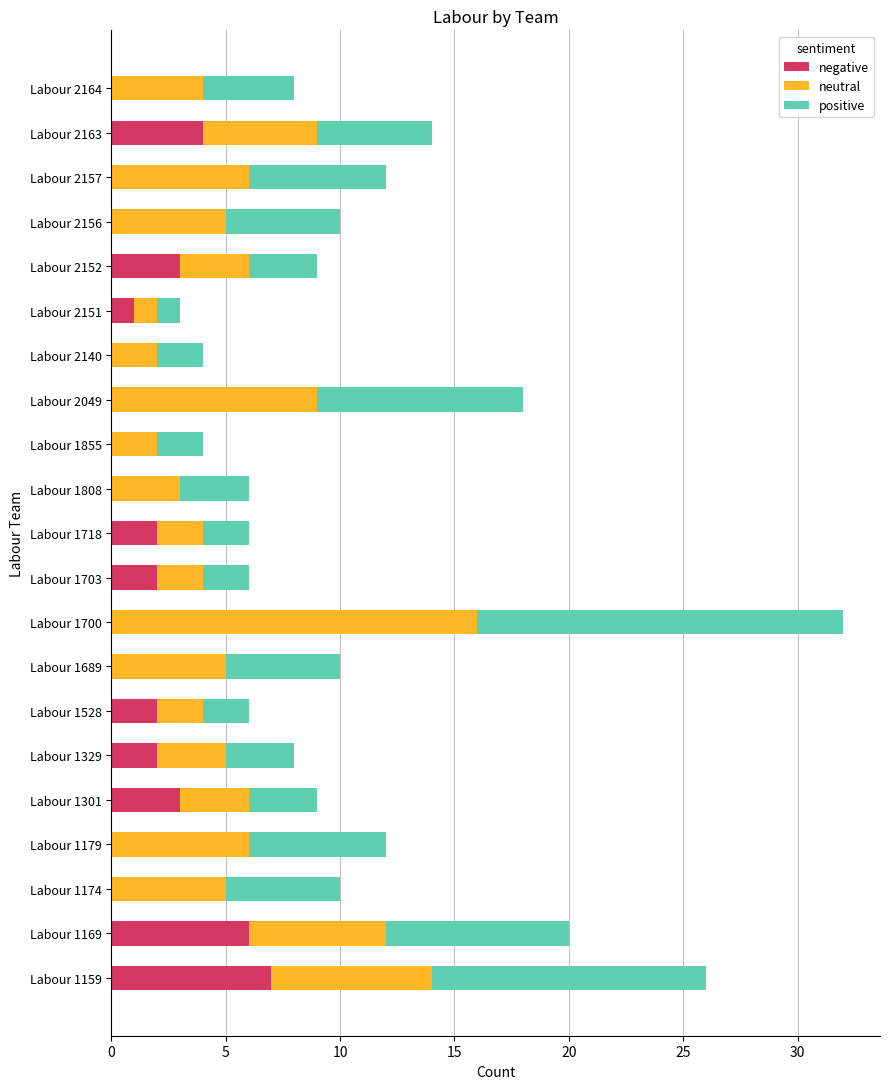

At which category is the sum across all series the highest?

Labour 1700